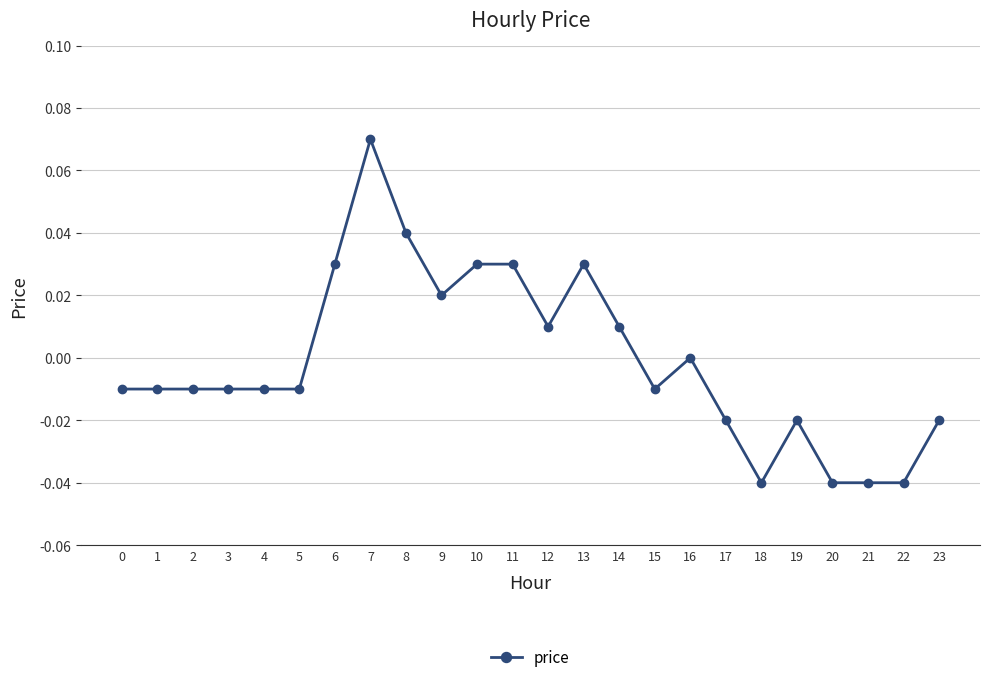

Is it true that the value at 19 is -0.0?

True